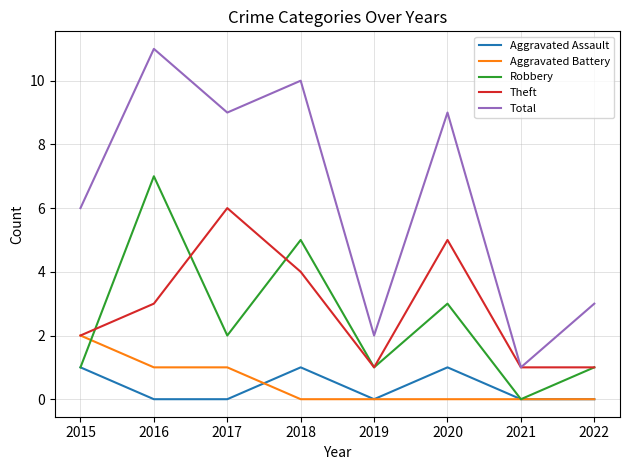

Rank the series at 2017 from lowest to highest value.

Aggravated Assault, Aggravated Battery, Robbery, Theft, Total